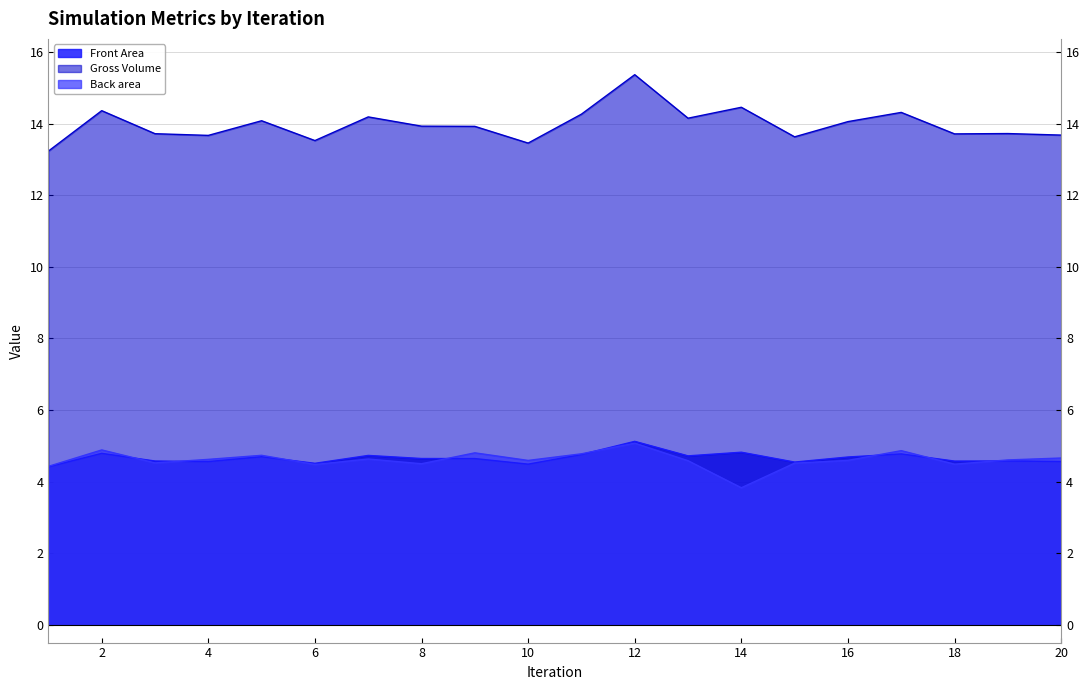

At which label is Back area closest to 4?

14